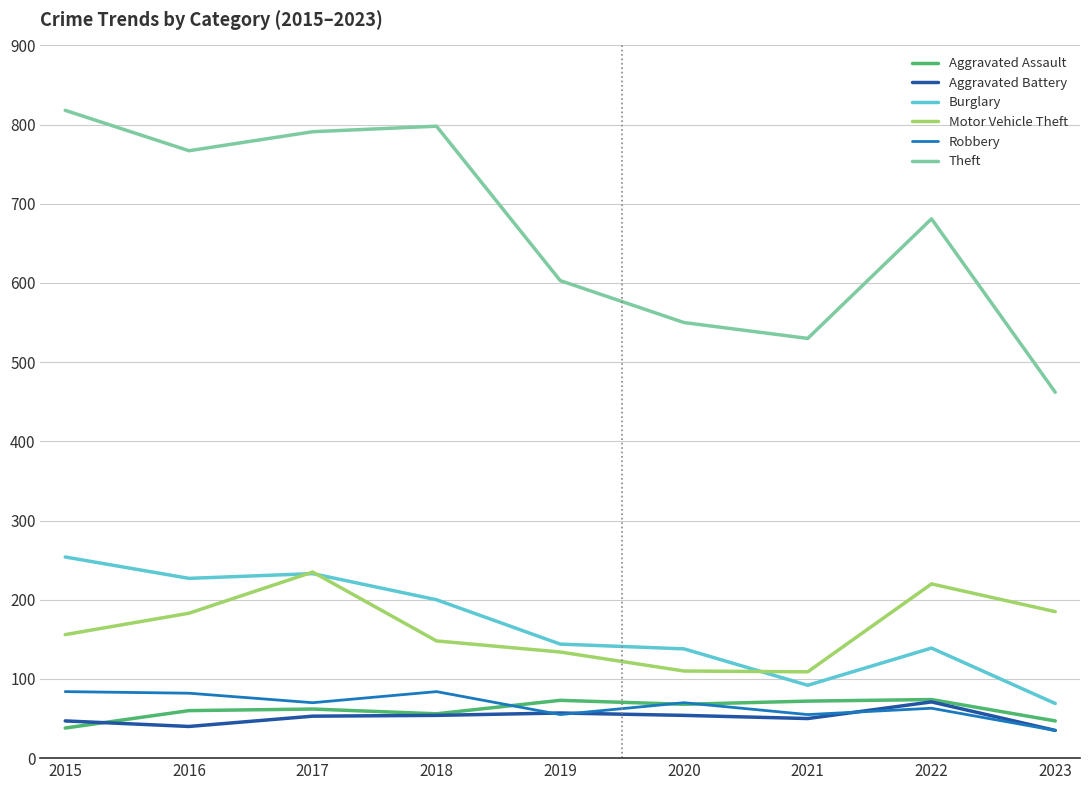

What is the maximum value for Aggravated Battery?

71